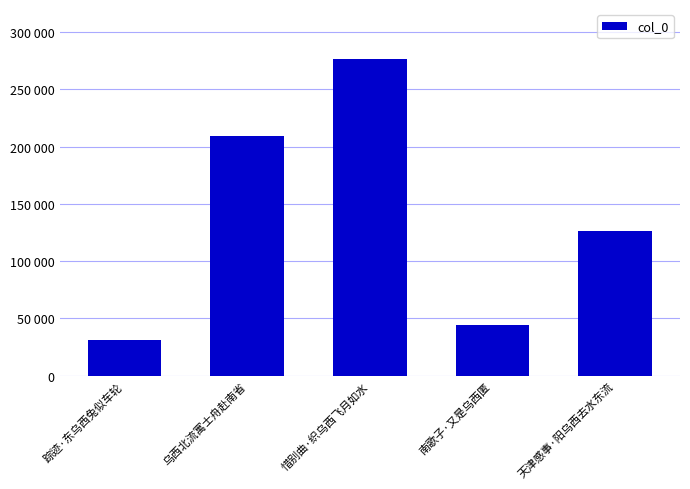

Reading right to left, extract all data points from this chart.

天津感事·阳乌西去水东流=126421	南歌子·又是乌西匿=44668	惜别曲·织乌西飞月如水=276051	乌西北流寓士舟赴南省=209439	踪迹·东乌西兔似车轮=31477